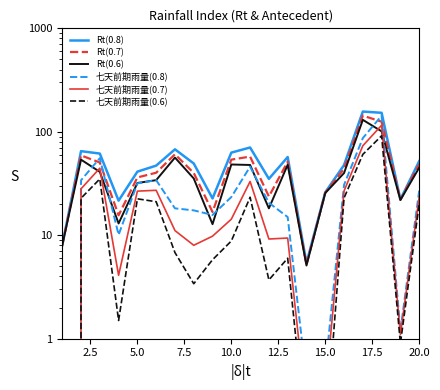

At which label does 七天前期雨量(0.6) first exceed 8?

2.5